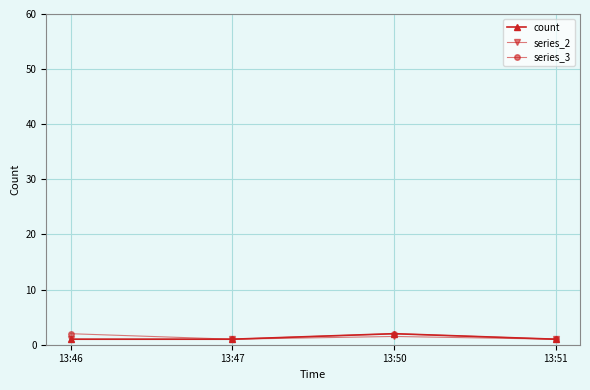

What is the total value across all series at 13:46?

4.0